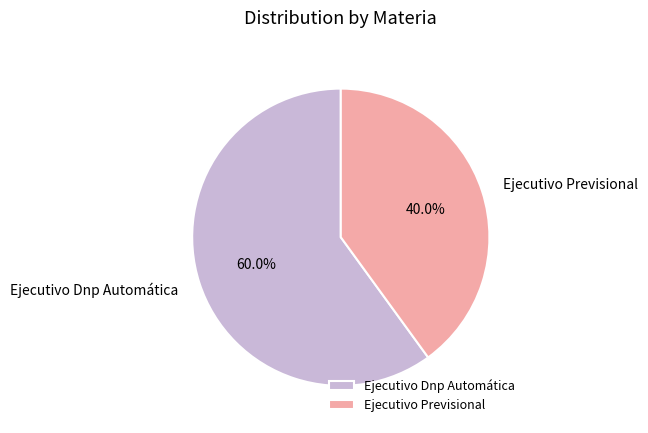

Combined, do Ejecutivo Previsional and Ejecutivo Dnp Automática account for over 50%?

Yes